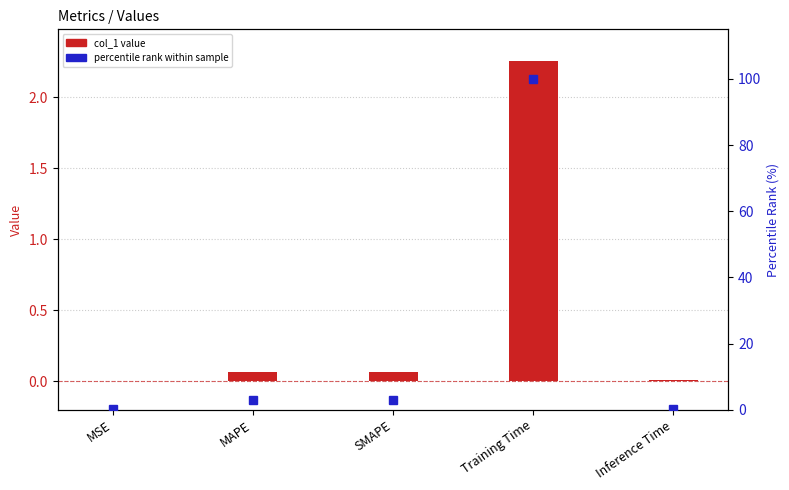

What is the total value across all series at Training Time?

102.3